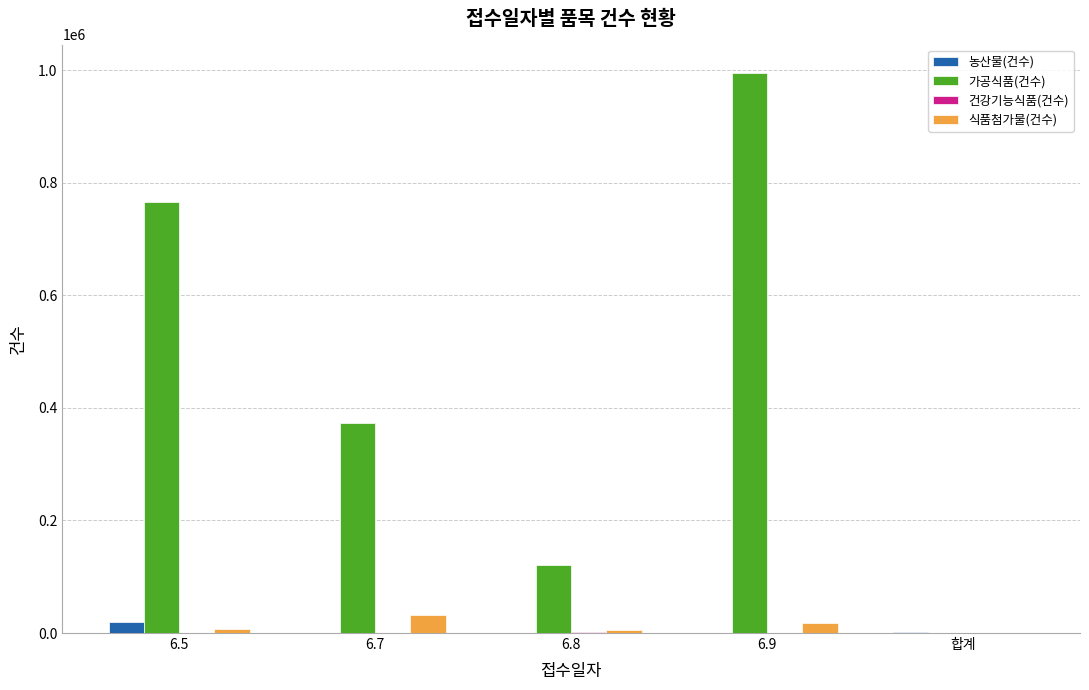

Which label corresponds to the largest value in the chart?

6.9